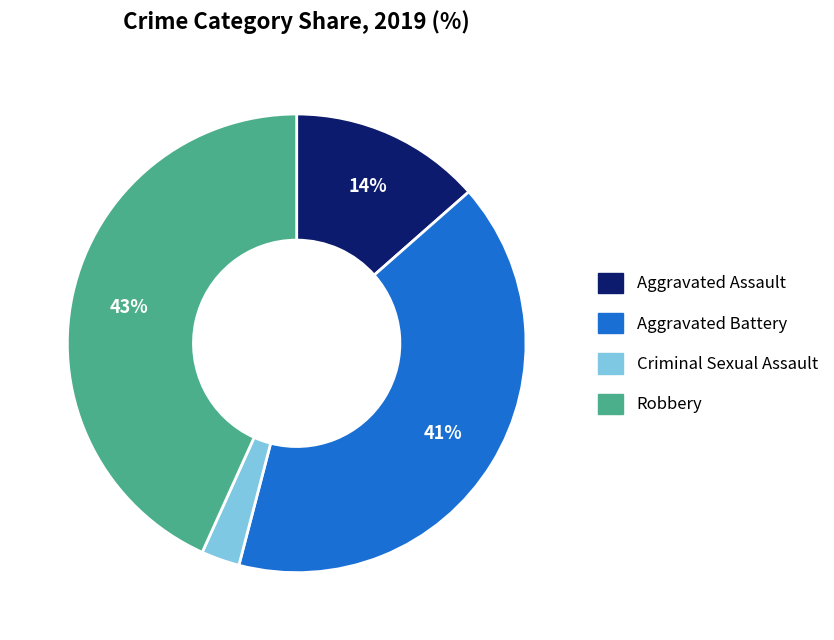

Count the number of slices in the pie.

4